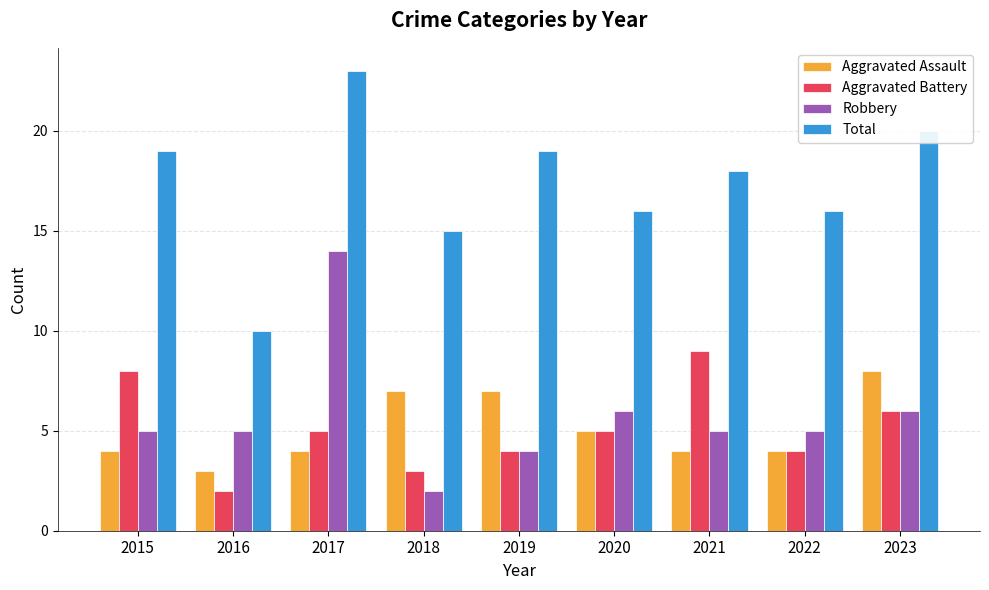

What is the sum of all Total values?

156